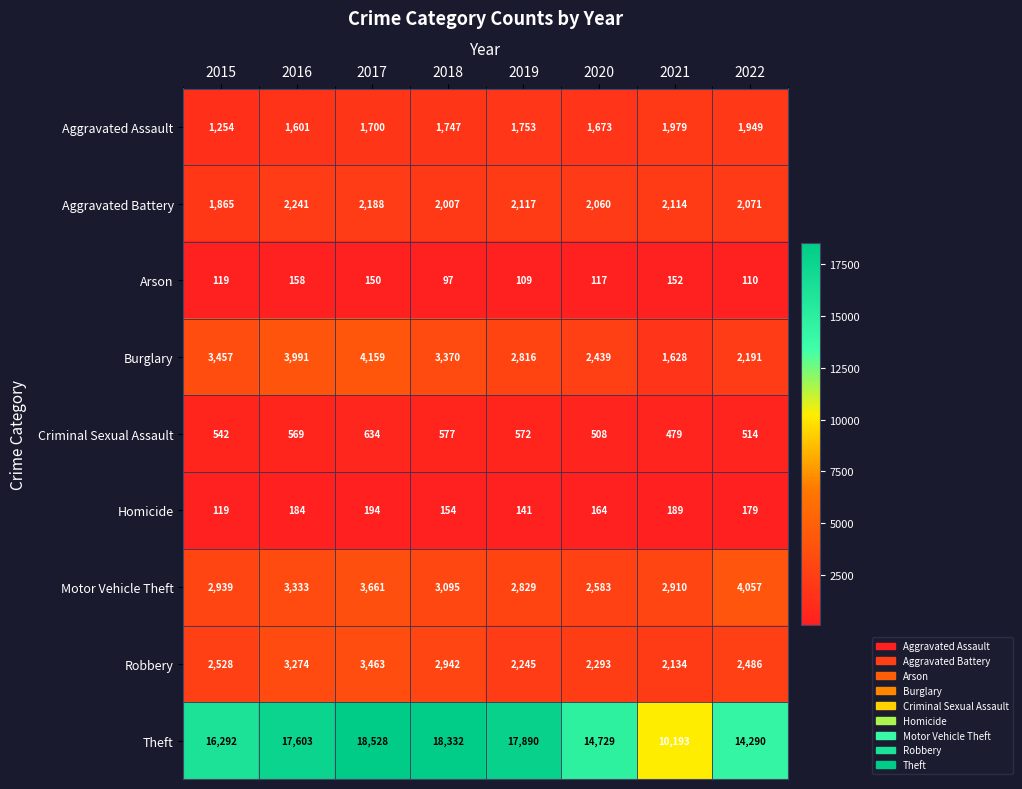

What is the difference between the second highest and minimum values in the Aggravated Assault series?

695